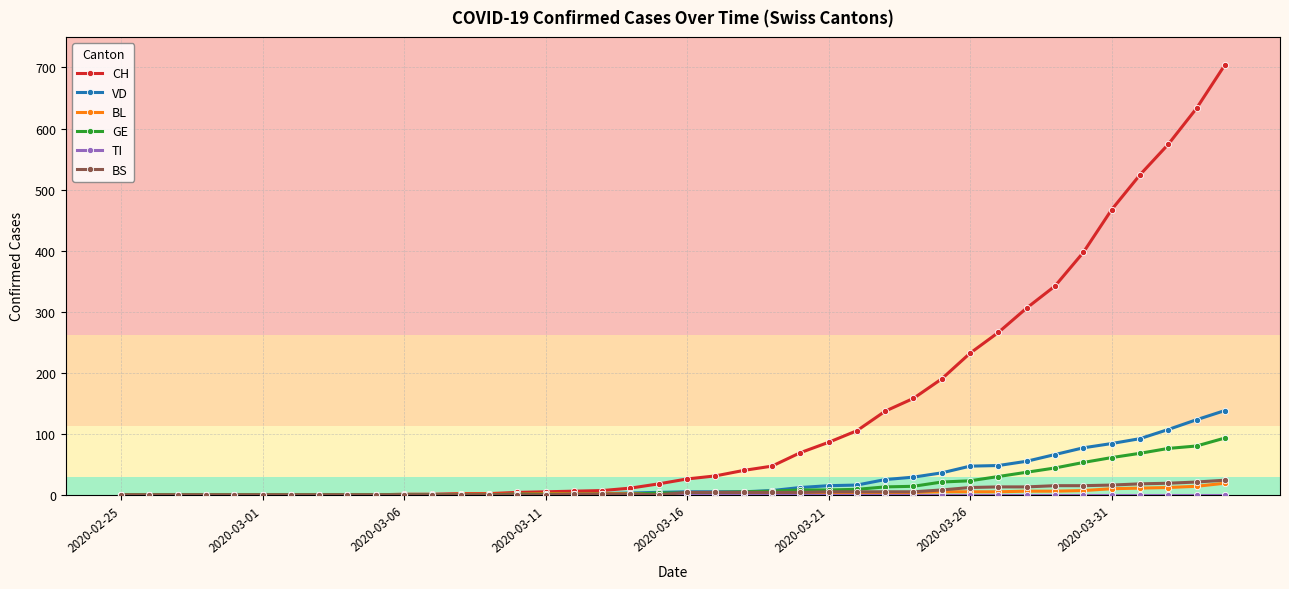

Which series has the largest total across all categories?

CH